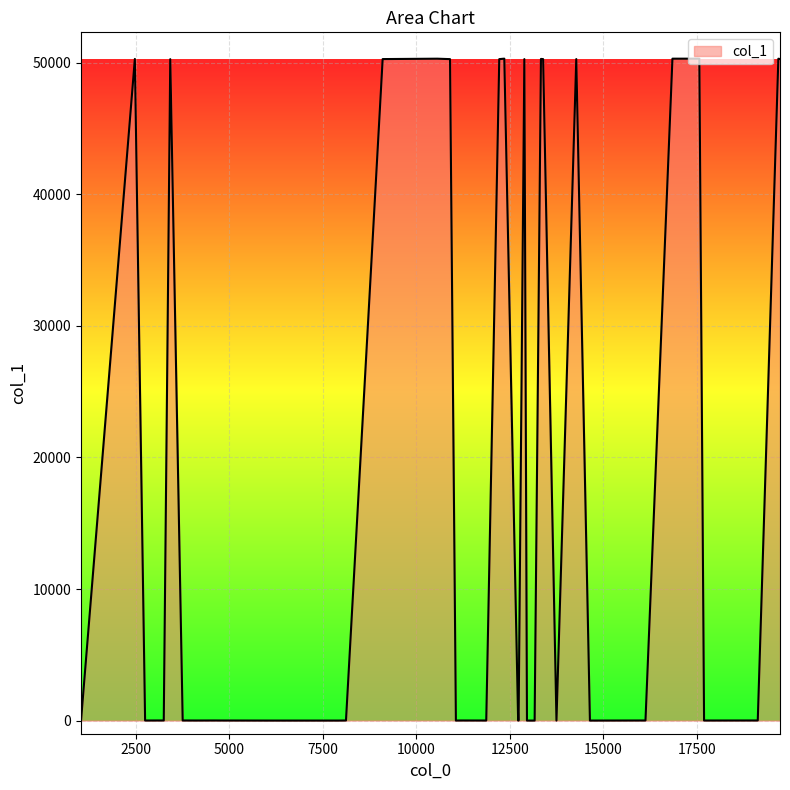

What is the difference between the maximum and minimum values?

50291